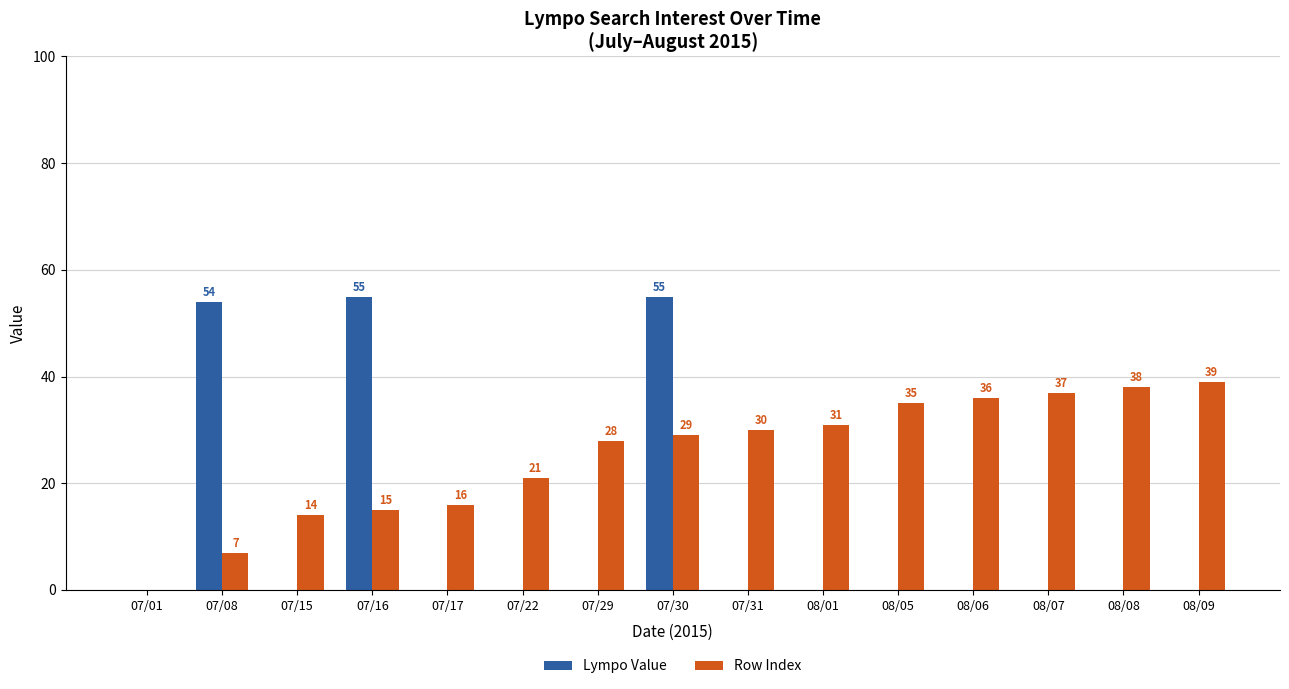

What is the sum of all Lympo Value values?

164